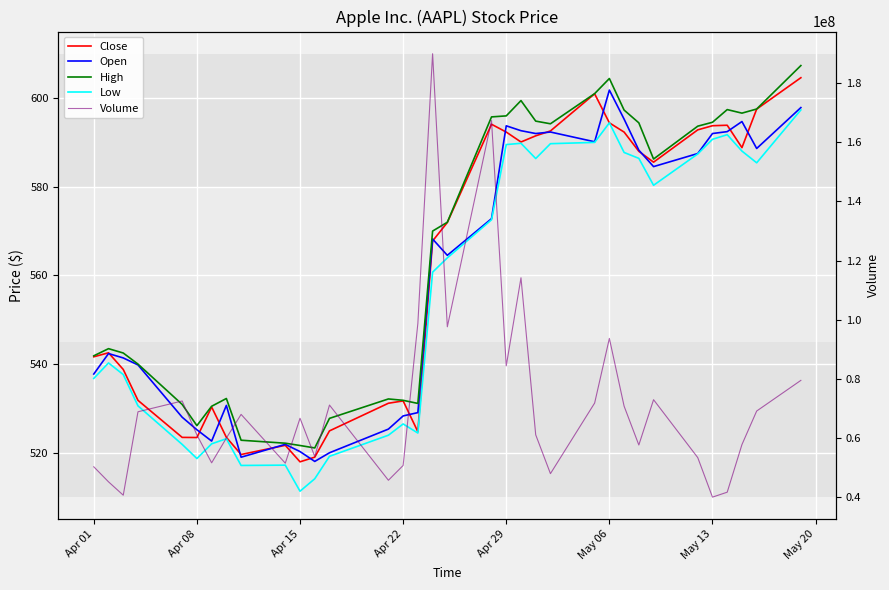

What is the sum of all Close values?

19079.2